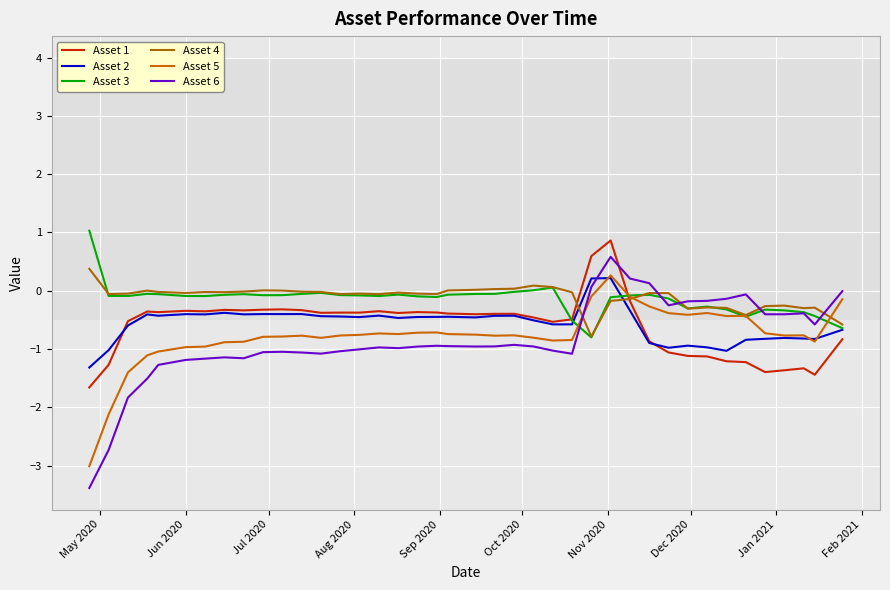

Is this an area chart (filled region under the line)?

No